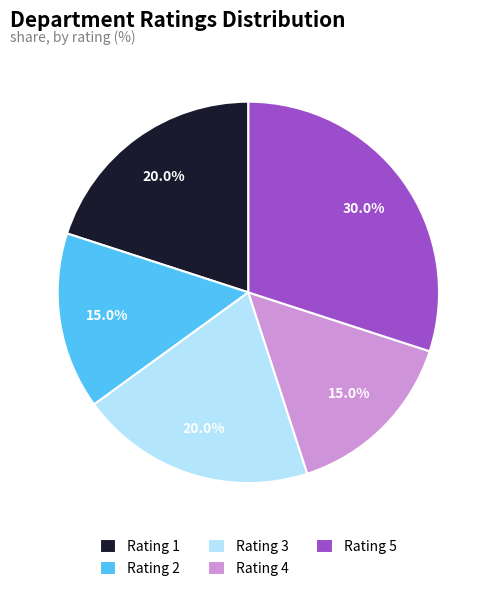

The Rating 2 slice represents 15% of the pie. True or false?

True